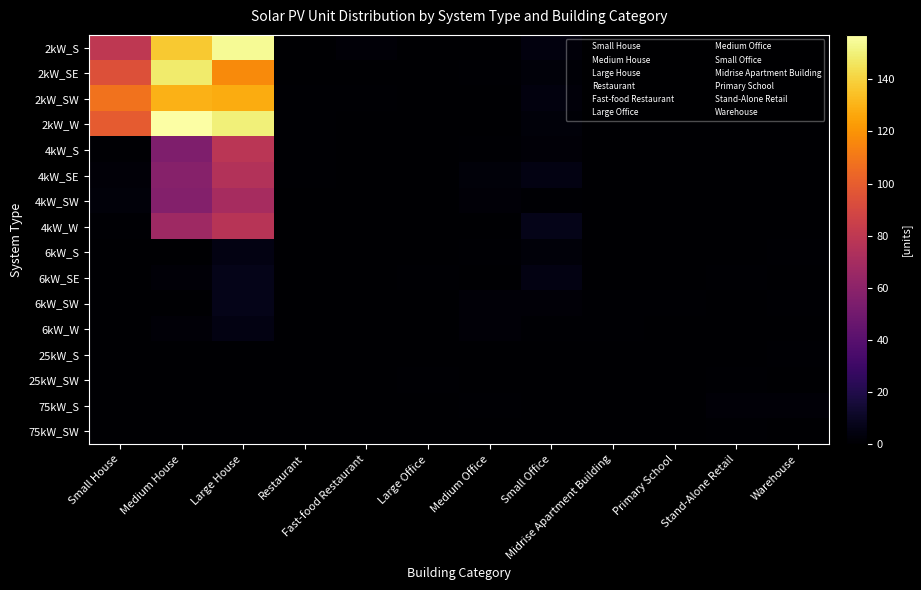

At Primary School, list the series in order from smallest to largest.

2kW_S, 2kW_SE, 2kW_SW, 2kW_W, 4kW_S, 4kW_SE, 4kW_SW, 4kW_W, 6kW_S, 6kW_SE, 6kW_W, 25kW_S, 25kW_SW, 75kW_S, 75kW_SW, 6kW_SW